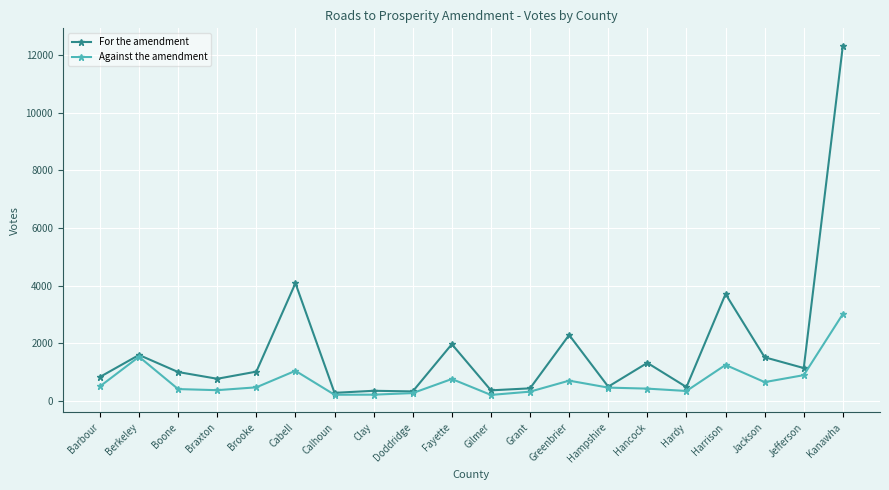

What is the label of the 12th point from the left?

Grant